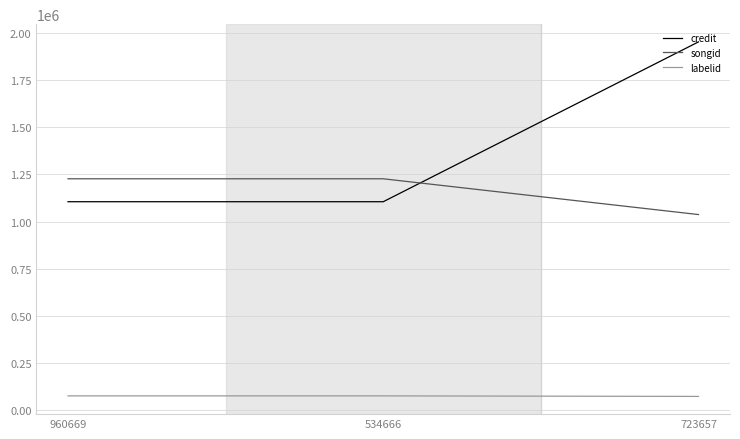

What is the sum of all songid values?

3491544